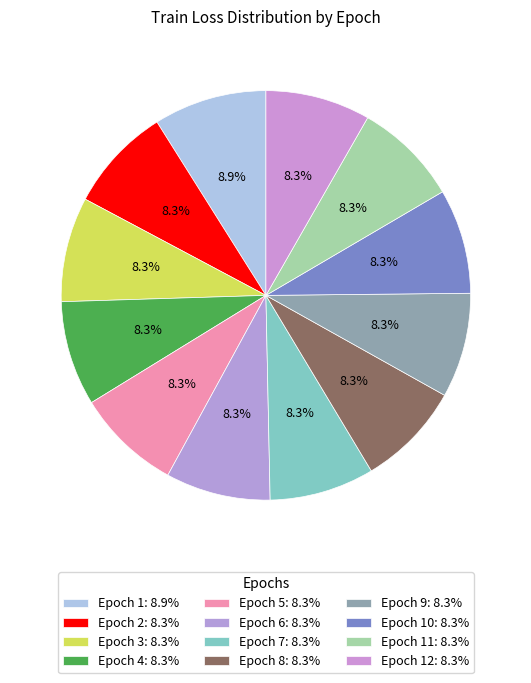

How many segments does this pie chart have?

12